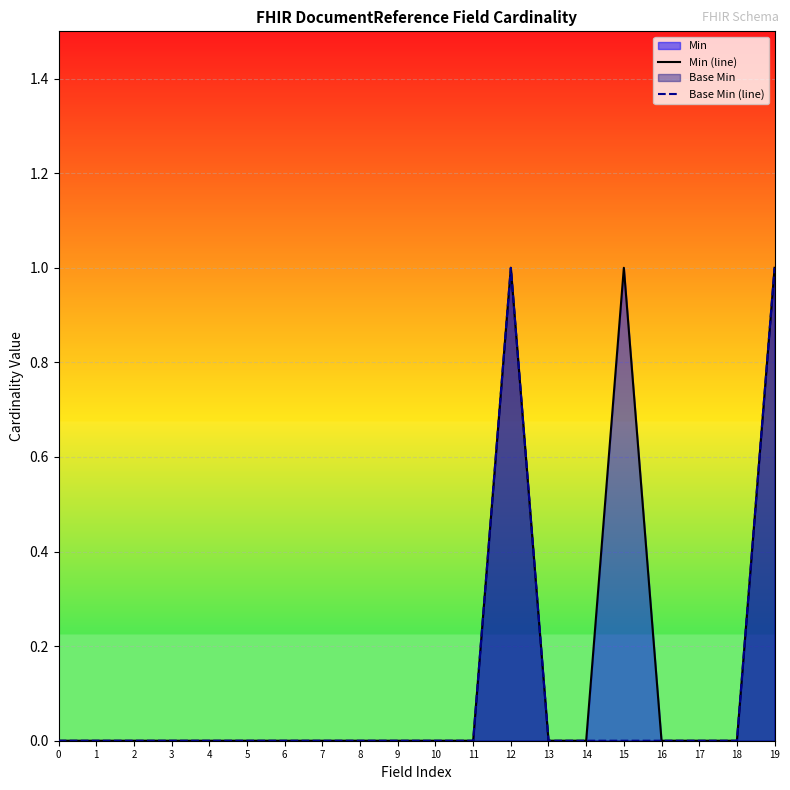

Reading right to left, extract all data points from this chart.

Min (line): 1	0	0	0	1	0	0	1	0	0	0	0	0	0	0	0	0	0	0	0
Base Min (line): 1	0	0	0	0	0	0	1	0	0	0	0	0	0	0	0	0	0	0	0